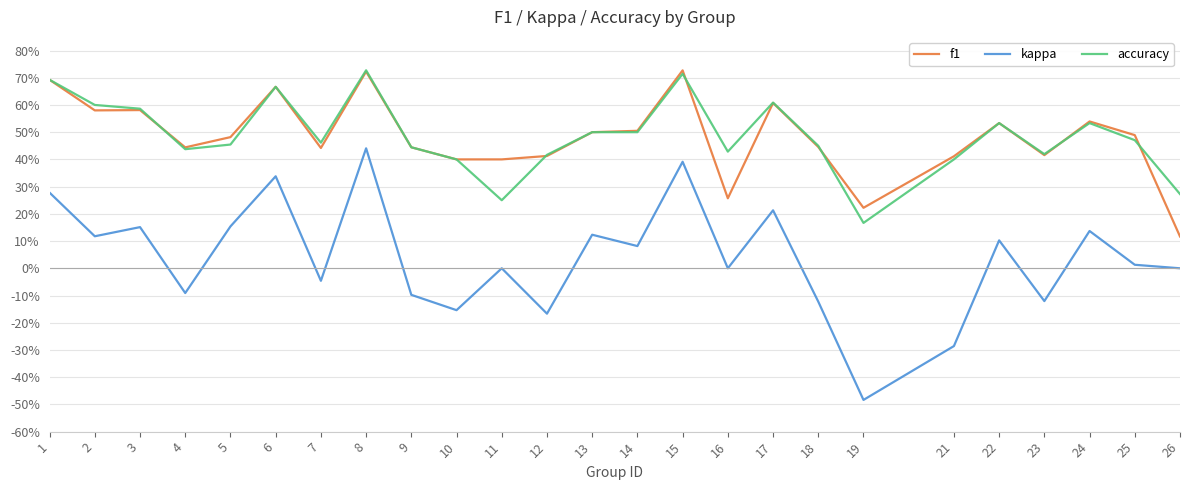

Rank the series at 15 from lowest to highest value.

kappa, accuracy, f1